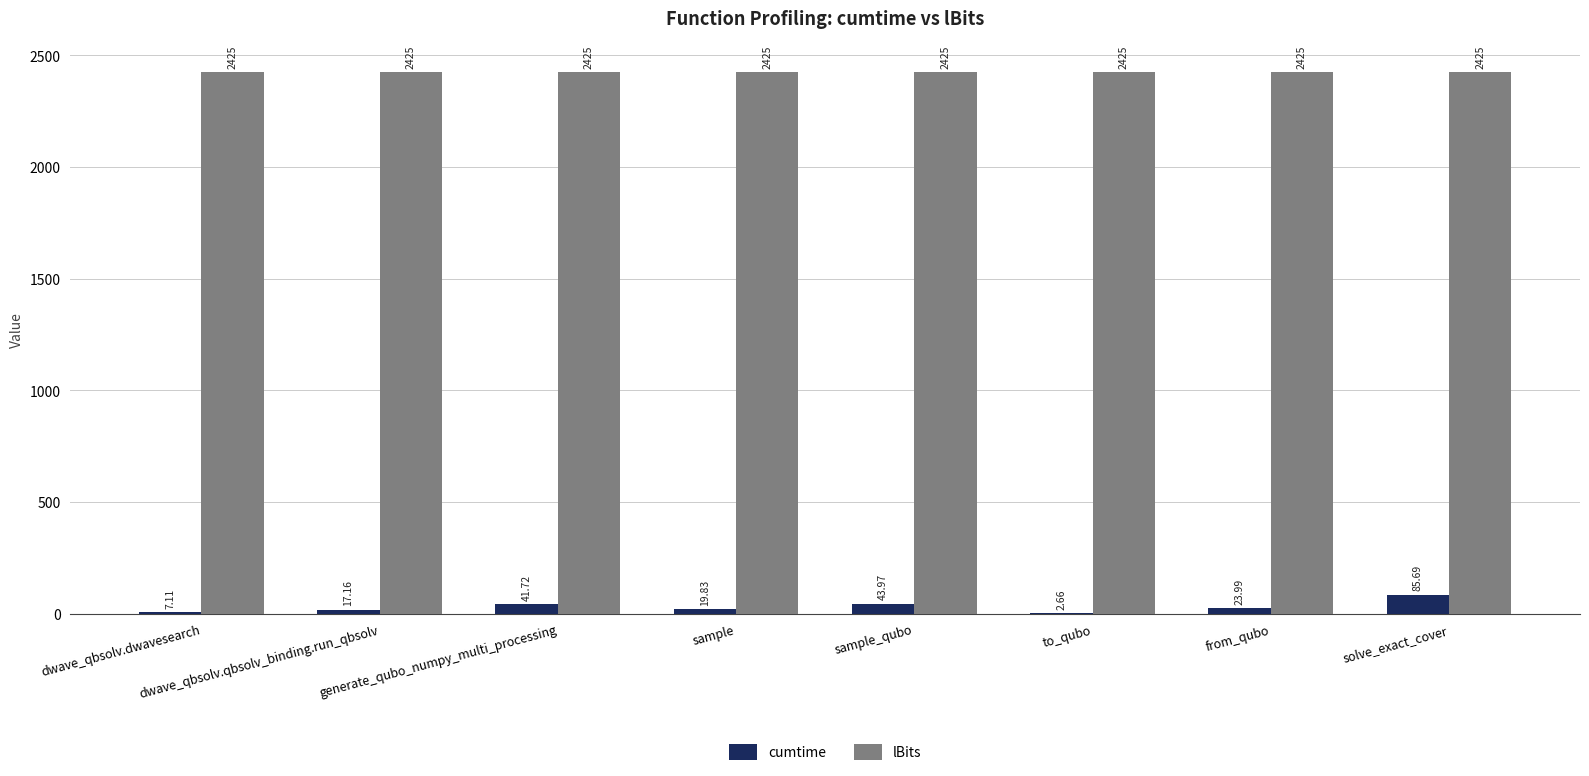

At which label does cumtime first exceed 23?

generate_qubo_numpy_multi_processing